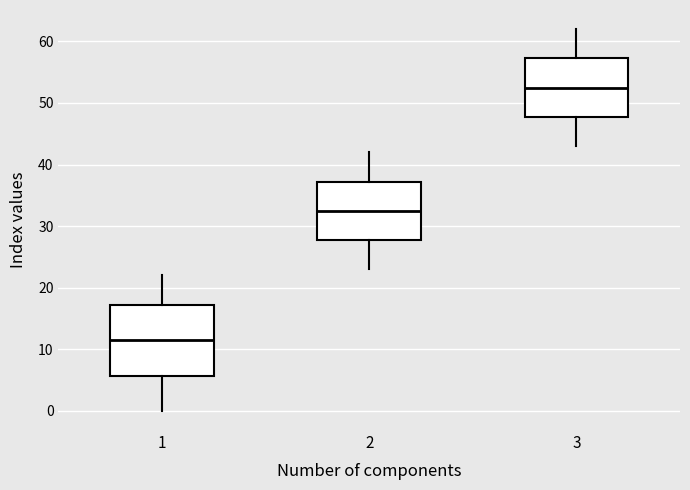

Reading left to right, transcribe this box plot: for each box, give where its median line is, the range the box spans, and where its two whiskers end, as read against the y-axis. The values are not printed on the chart, so give them approximately, as read against the axis.

1: median 12, box 6 to 17, whiskers 0 to 22
2: median 33, box 28 to 37, whiskers 23 to 42
3: median 53, box 48 to 57, whiskers 43 to 62